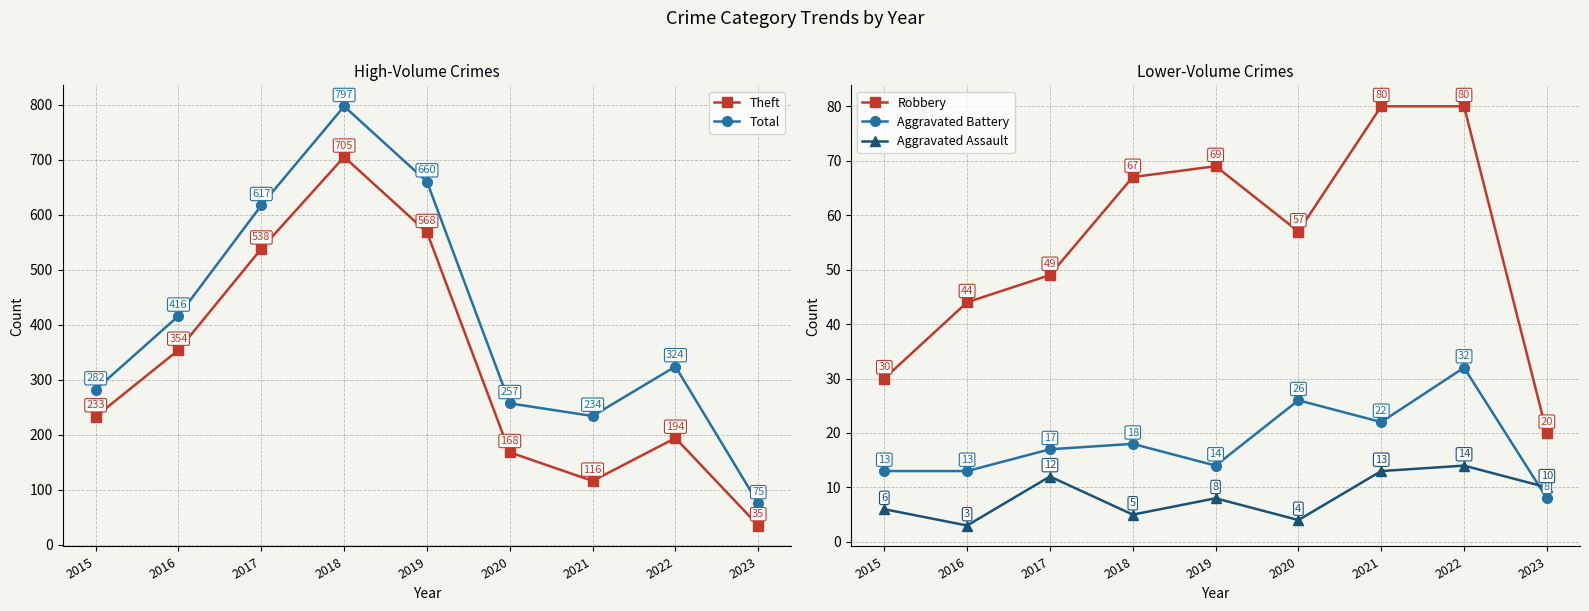

What value does the Total series have at 2022, to the nearest 10?

320